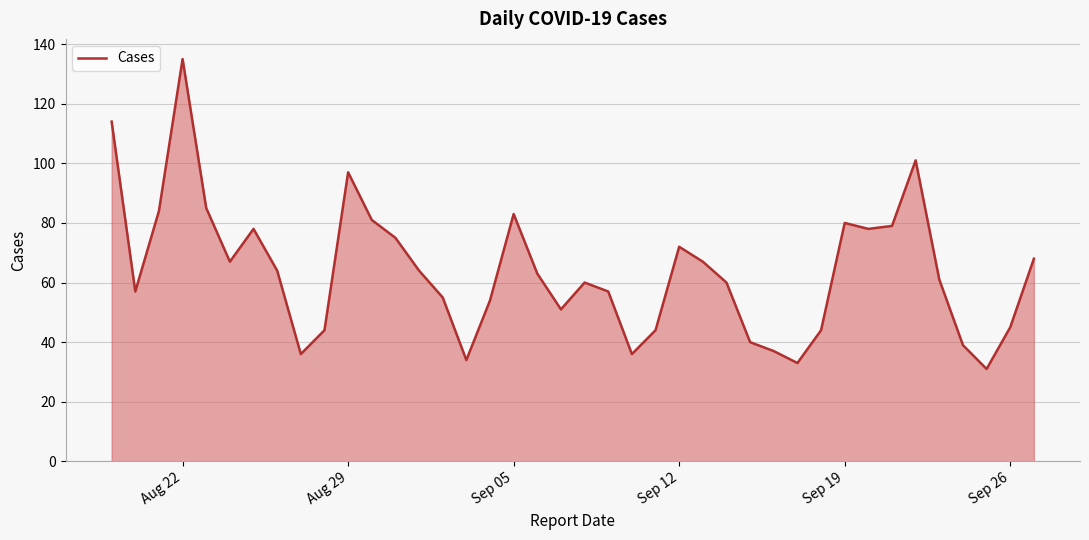

What is the minimum value shown in the chart?

31